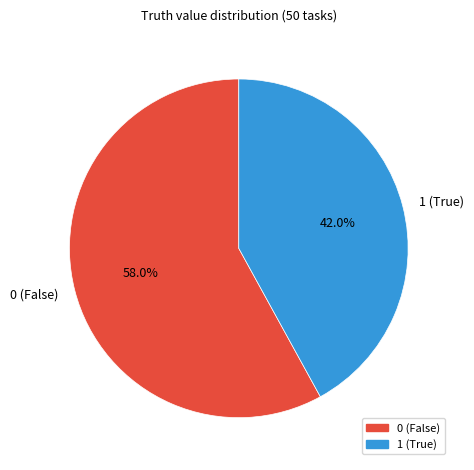

What is the ratio of the value at 1 to the value at 0?

0.7